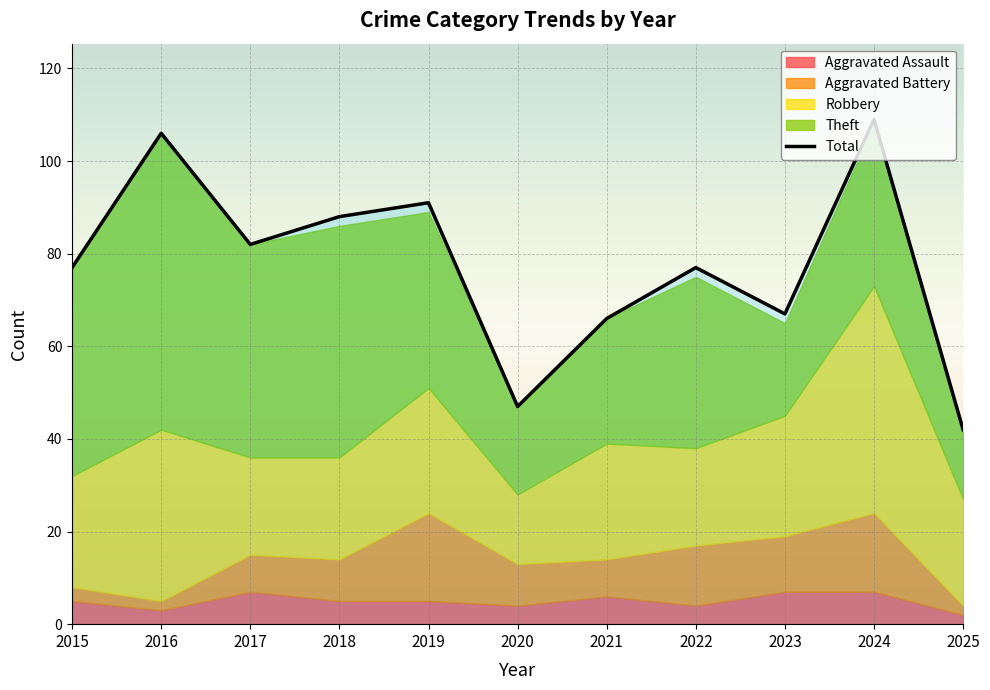

At which category does the data reach its first local peak?

2016